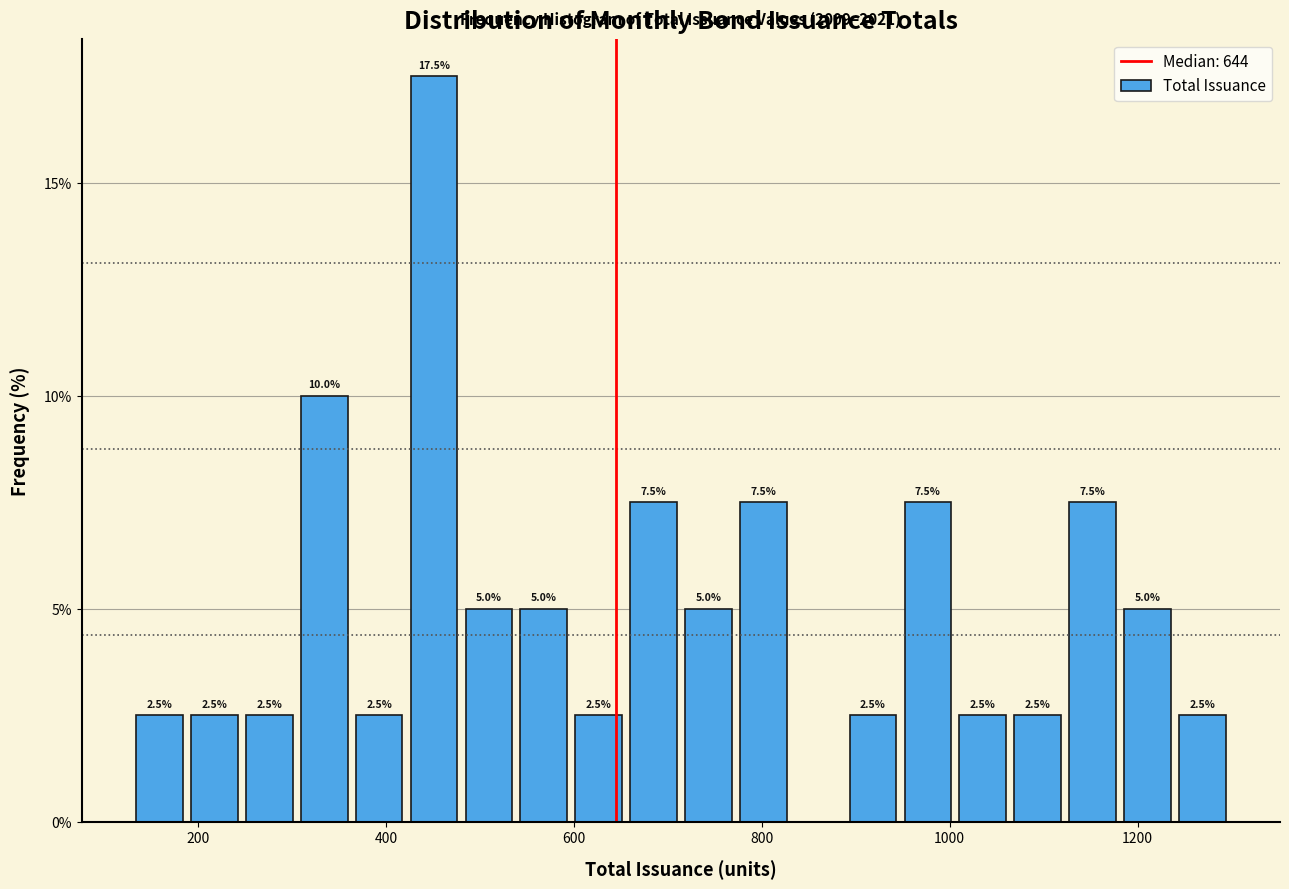

Read against the x-axis, roughly where is the centre of the tallest bar?

460